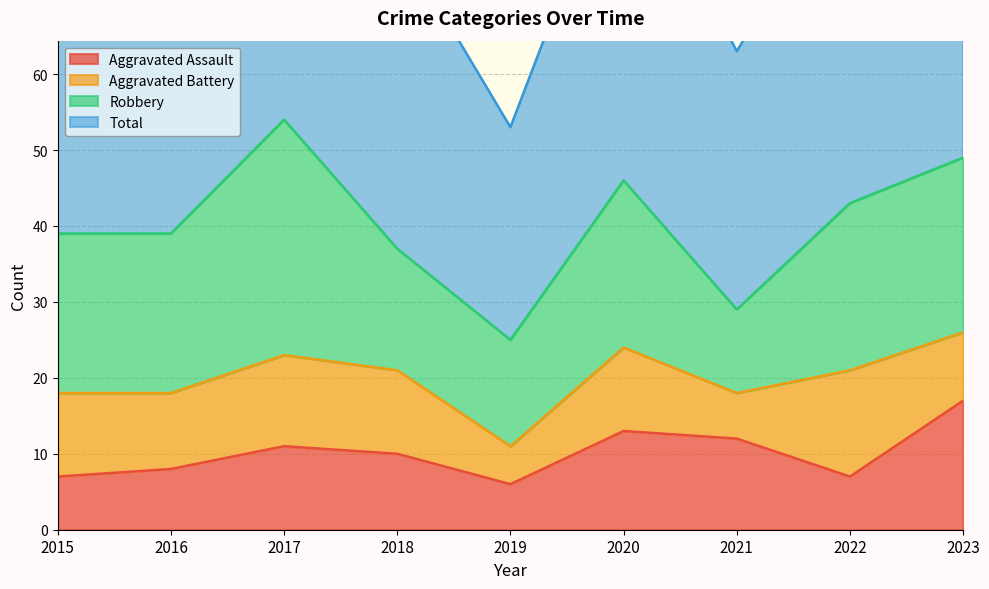

Which series has the largest total across all categories?

Total